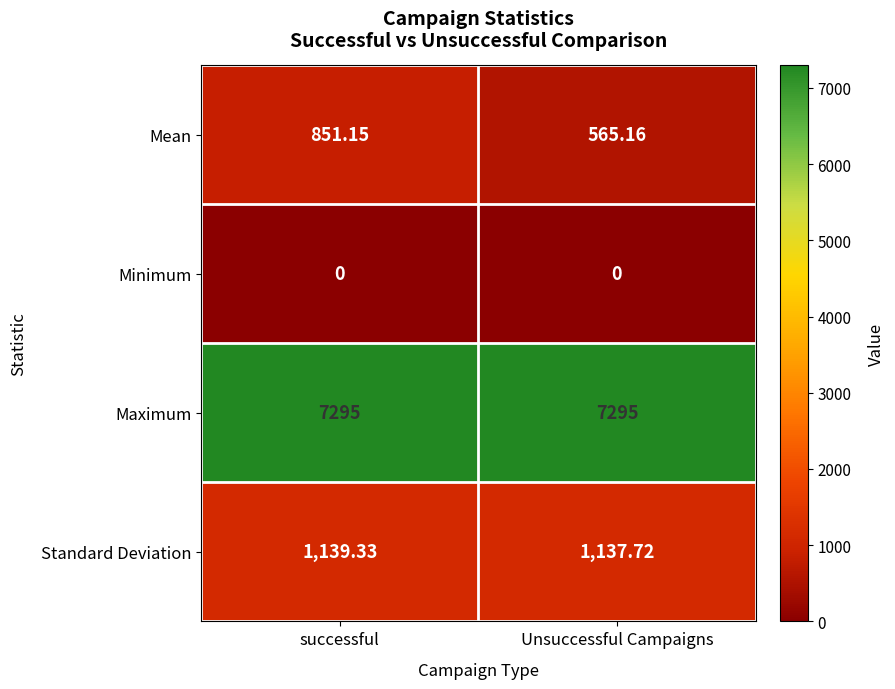

Which series has the largest range (max minus min)?

Mean